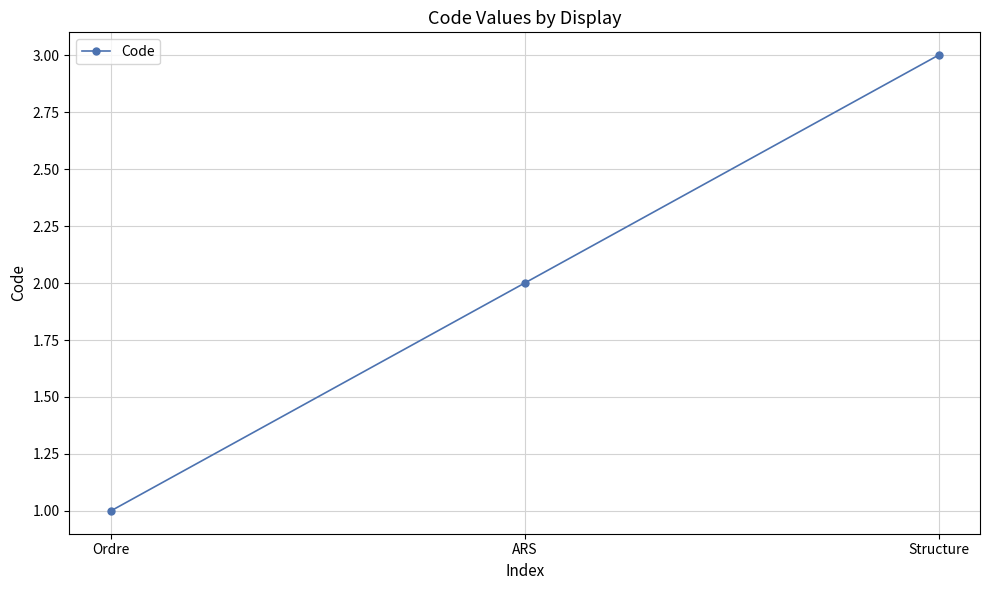

How many lines are shown in the chart?

1